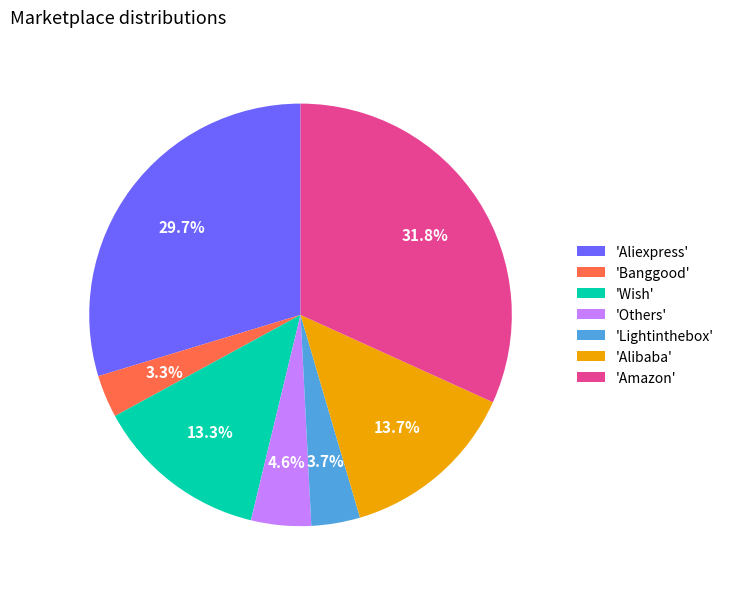

Is there a majority slice in this chart?

No